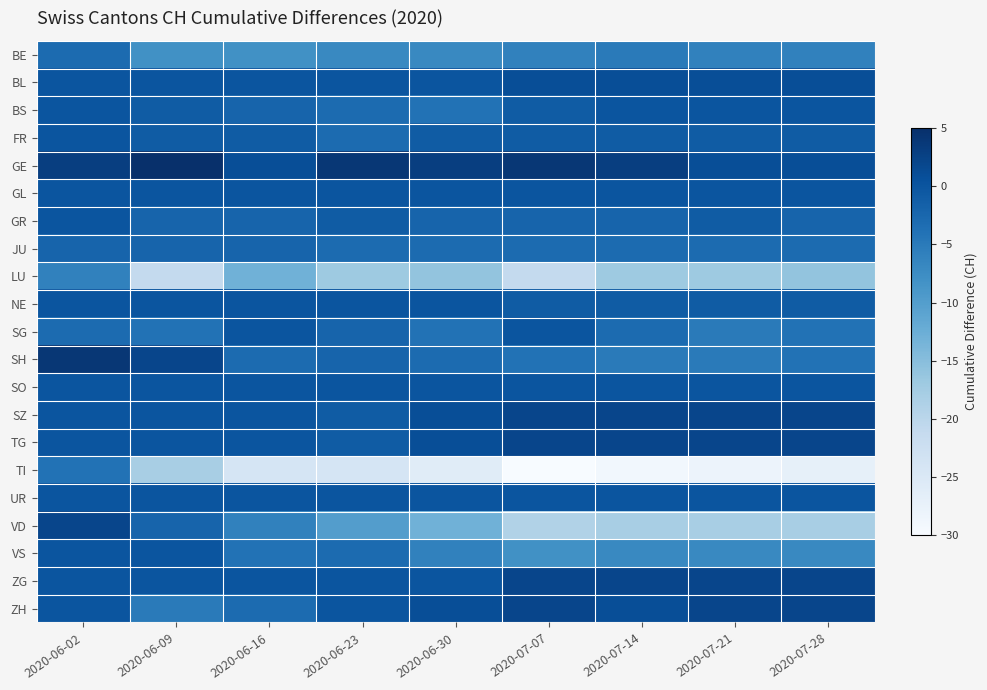

Reading left to right, what are all the values shown in this chart?

BE: 2020-06-02=-3	2020-06-09=-8	2020-06-16=-8	2020-06-23=-7	2020-06-30=-7	2020-07-07=-6	2020-07-14=-5	2020-07-21=-6	2020-07-28=-6
BL: 2020-06-02=0	2020-06-09=0	2020-06-16=0	2020-06-23=0	2020-06-30=0	2020-07-07=1	2020-07-14=1	2020-07-21=1	2020-07-28=1
BS: 2020-06-02=0	2020-06-09=-1	2020-06-16=-2	2020-06-23=-3	2020-06-30=-4	2020-07-07=-1	2020-07-14=0	2020-07-21=0	2020-07-28=0
FR: 2020-06-02=0	2020-06-09=-1	2020-06-16=-1	2020-06-23=-3	2020-06-30=-1	2020-07-07=-1	2020-07-14=-1	2020-07-21=-1	2020-07-28=-1
GE: 2020-06-02=3	2020-06-09=8	2020-06-16=1	2020-06-23=4	2020-06-30=3	2020-07-07=4	2020-07-14=3	2020-07-21=1	2020-07-28=1
GL: 2020-06-02=0	2020-06-09=0	2020-06-16=0	2020-06-23=0	2020-06-30=0	2020-07-07=0	2020-07-14=0	2020-07-21=0	2020-07-28=0
GR: 2020-06-02=0	2020-06-09=-2	2020-06-16=-2	2020-06-23=-1	2020-06-30=-2	2020-07-07=-2	2020-07-14=-2	2020-07-21=-1	2020-07-28=-2
JU: 2020-06-02=-2	2020-06-09=-2	2020-06-16=-2	2020-06-23=-3	2020-06-30=-3	2020-07-07=-3	2020-07-14=-3	2020-07-21=-3	2020-07-28=-3
LU: 2020-06-02=-6	2020-06-09=-21	2020-06-16=-13	2020-06-23=-17	2020-06-30=-16	2020-07-07=-21	2020-07-14=-17	2020-07-21=-17	2020-07-28=-16
NE: 2020-06-02=0	2020-06-09=0	2020-06-16=0	2020-06-23=0	2020-06-30=0	2020-07-07=-1	2020-07-14=-1	2020-07-21=-1	2020-07-28=-1
SG: 2020-06-02=-3	2020-06-09=-4	2020-06-16=0	2020-06-23=-2	2020-06-30=-4	2020-07-07=0	2020-07-14=-3	2020-07-21=-5	2020-07-28=-4
SH: 2020-06-02=4	2020-06-09=2	2020-06-16=-3	2020-06-23=-2	2020-06-30=-3	2020-07-07=-4	2020-07-14=-5	2020-07-21=-5	2020-07-28=-4
SO: 2020-06-02=0	2020-06-09=0	2020-06-16=0	2020-06-23=0	2020-06-30=0	2020-07-07=0	2020-07-14=0	2020-07-21=0	2020-07-28=0
SZ: 2020-06-02=0	2020-06-09=0	2020-06-16=0	2020-06-23=-1	2020-06-30=1	2020-07-07=2	2020-07-14=2	2020-07-21=2	2020-07-28=2
TG: 2020-06-02=0	2020-06-09=0	2020-06-16=0	2020-06-23=-1	2020-06-30=1	2020-07-07=2	2020-07-14=2	2020-07-21=2	2020-07-28=2
TI: 2020-06-02=-4	2020-06-09=-18	2020-06-16=-24	2020-06-23=-24	2020-06-30=-26	2020-07-07=-30	2020-07-14=-29	2020-07-21=-28	2020-07-28=-27
UR: 2020-06-02=0	2020-06-09=0	2020-06-16=0	2020-06-23=0	2020-06-30=0	2020-07-07=0	2020-07-14=0	2020-07-21=0	2020-07-28=0
VD: 2020-06-02=2	2020-06-09=-2	2020-06-16=-6	2020-06-23=-10	2020-06-30=-13	2020-07-07=-19	2020-07-14=-18	2020-07-21=-18	2020-07-28=-18
VS: 2020-06-02=0	2020-06-09=0	2020-06-16=-4	2020-06-23=-3	2020-06-30=-6	2020-07-07=-8	2020-07-14=-7	2020-07-21=-7	2020-07-28=-7
ZG: 2020-06-02=0	2020-06-09=0	2020-06-16=0	2020-06-23=0	2020-06-30=0	2020-07-07=2	2020-07-14=2	2020-07-21=2	2020-07-28=2
ZH: 2020-06-02=0	2020-06-09=-5	2020-06-16=-3	2020-06-23=0	2020-06-30=1	2020-07-07=2	2020-07-14=1	2020-07-21=2	2020-07-28=2